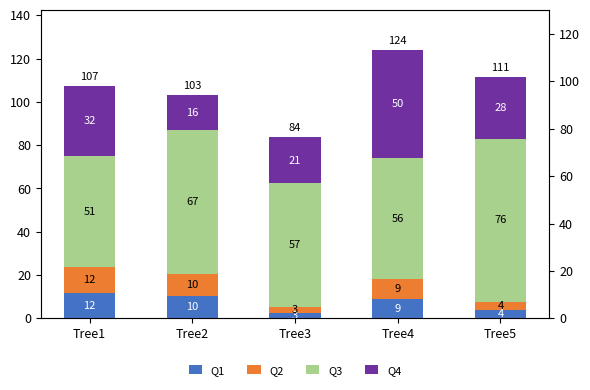

Is the value of Q4 at Tree5 greater than the value of Q3 at Tree1?

No